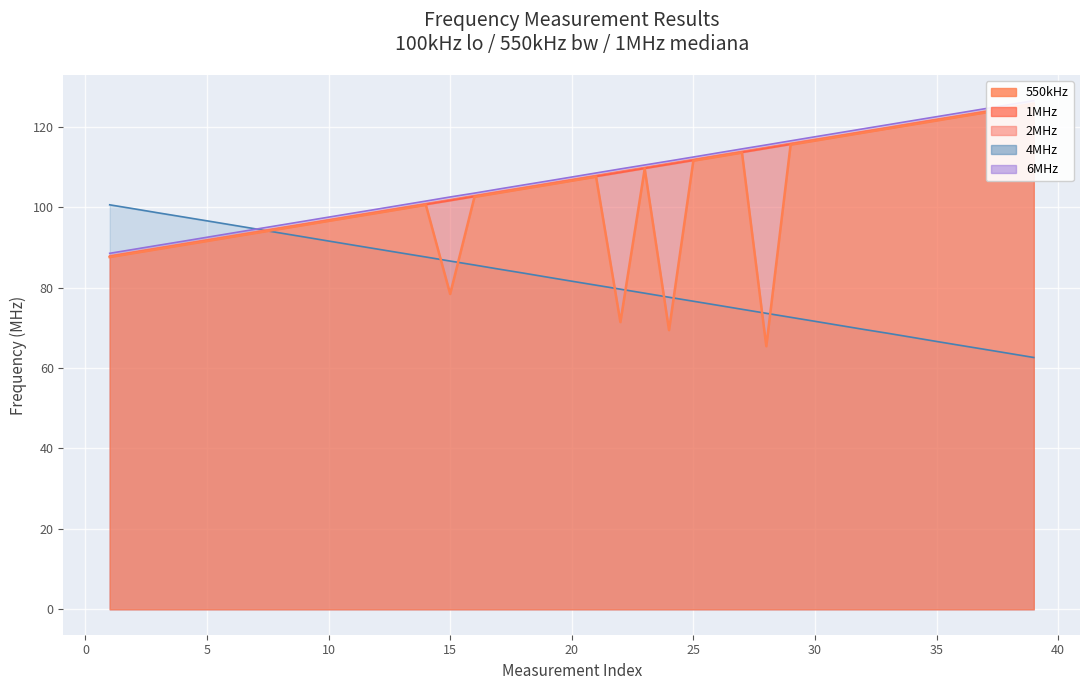

What are all the series names shown in the legend?

550kHz, 1MHz, 2MHz, 4MHz, 6MHz